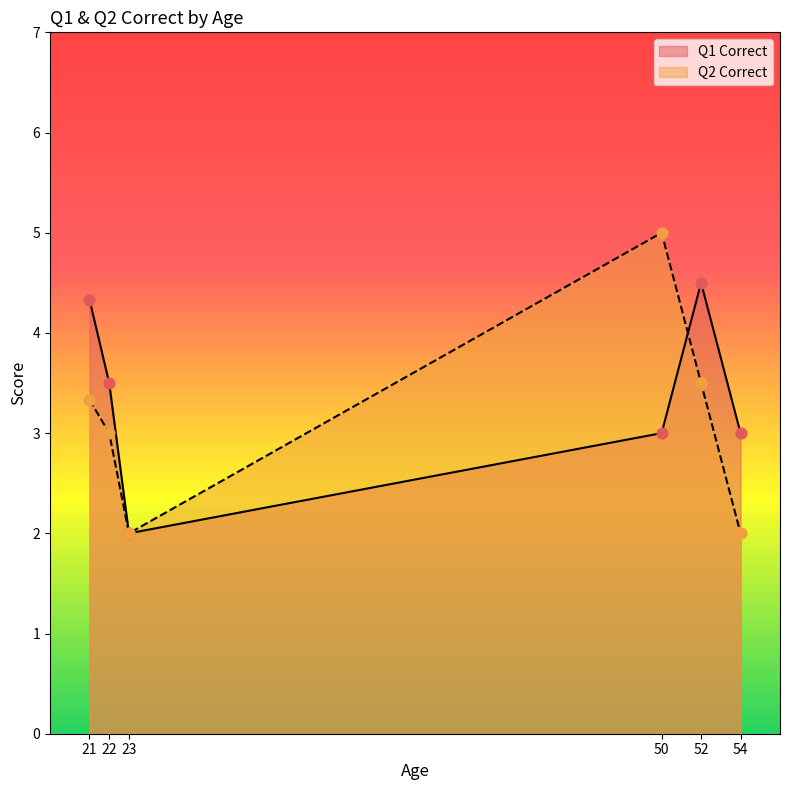

What are all the series names shown in the legend?

Q1 Correct, Q2 Correct